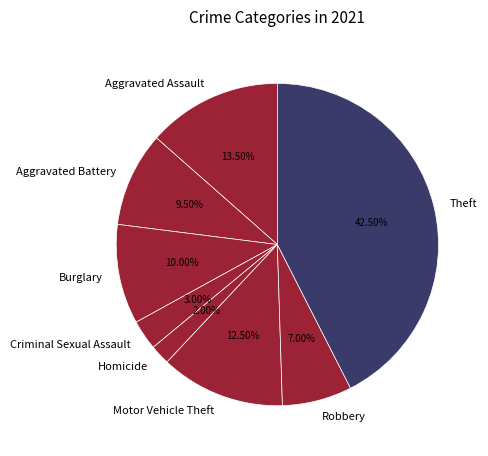

What is the largest slice in the pie chart?

Theft